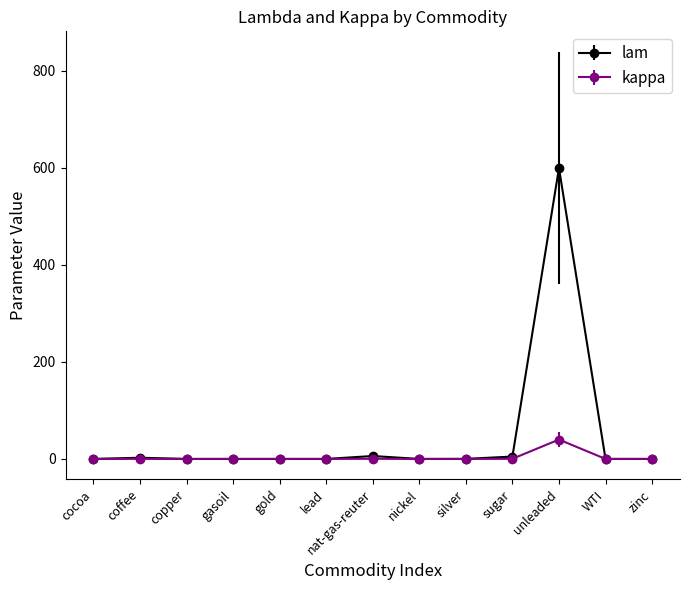

What is the difference between the maximum and minimum values in the lam series?

599.6